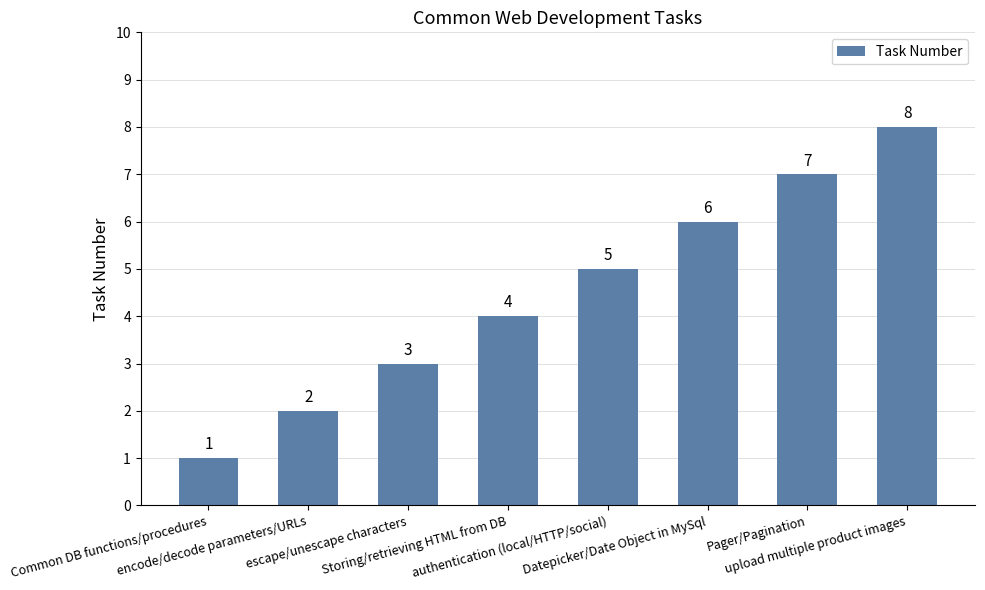

Which has a higher value, Pager/Pagination or Datepicker/Date Object in MySql?

Pager/Pagination